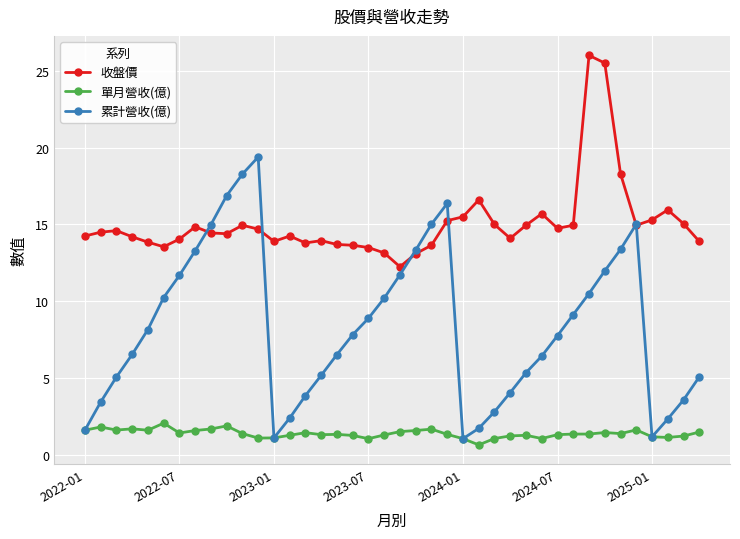

True or false: 單月營收(億) and 收盤價 intersect in this chart.

False